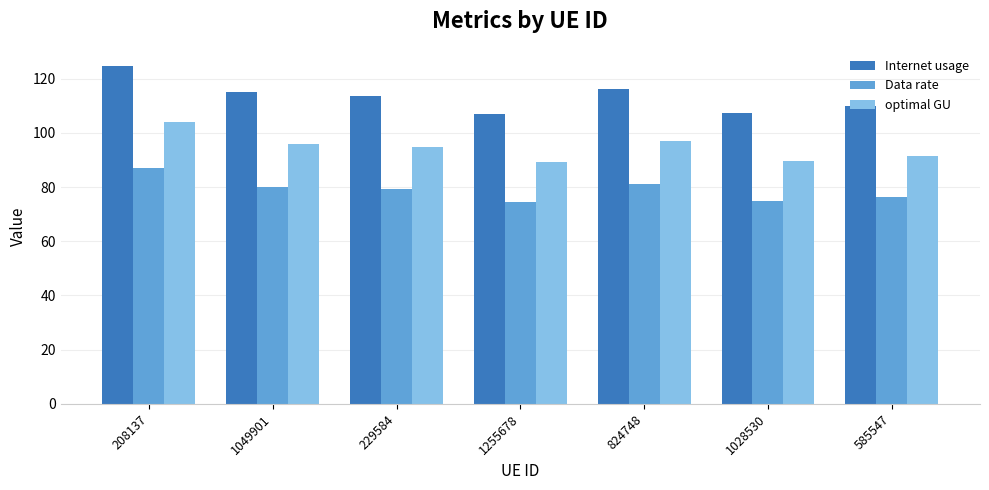

What is the smallest value displayed?

74.6